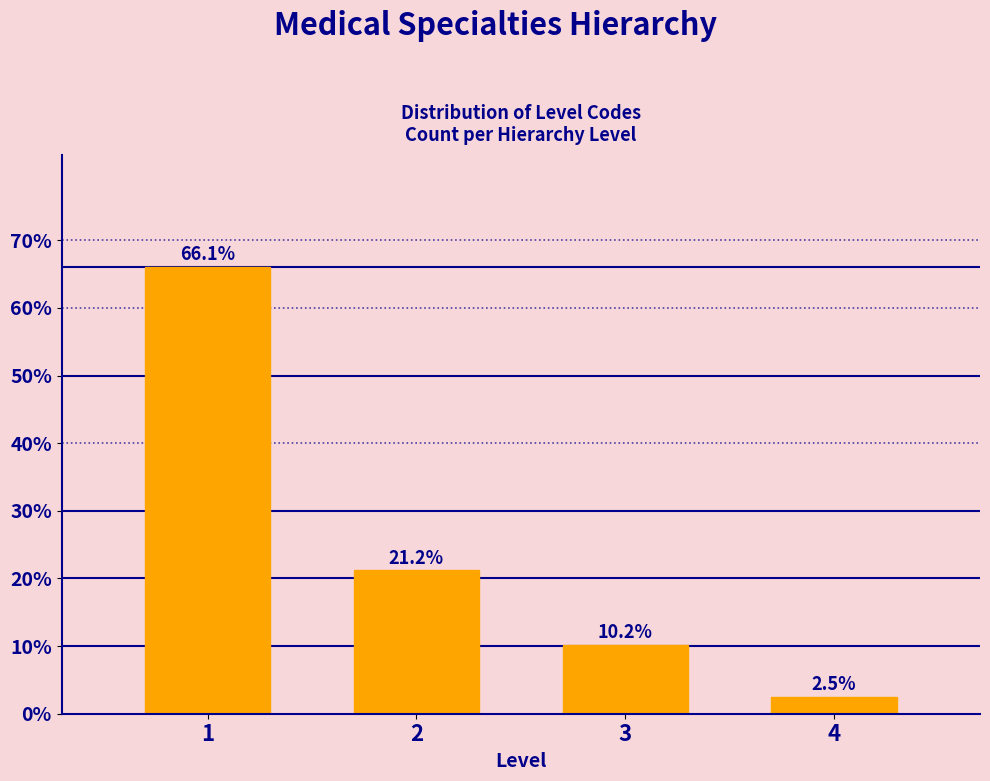

Reading left to right, what are all the values shown in this chart?

66.1	21.2	10.2	2.5